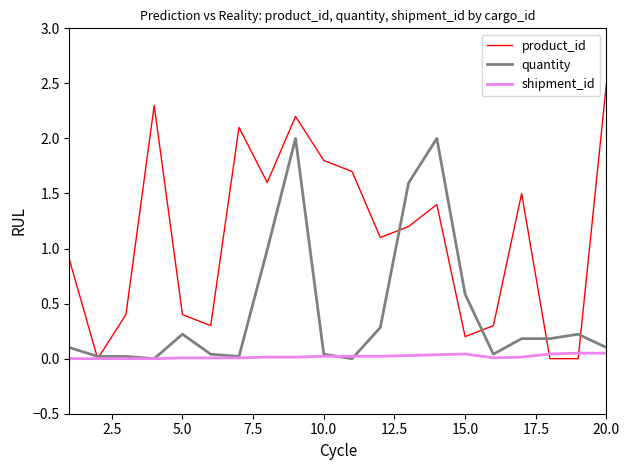

Rank the series by their maximum value, from highest to lowest.

product_id, quantity, shipment_id